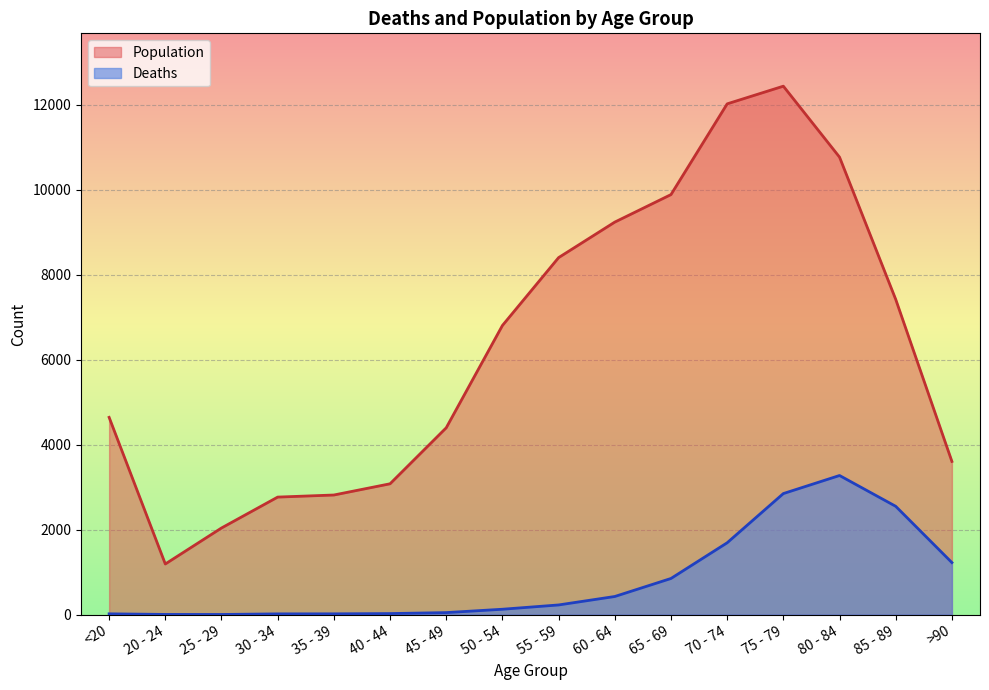

What is the total value across all series at 60 - 64?

9662